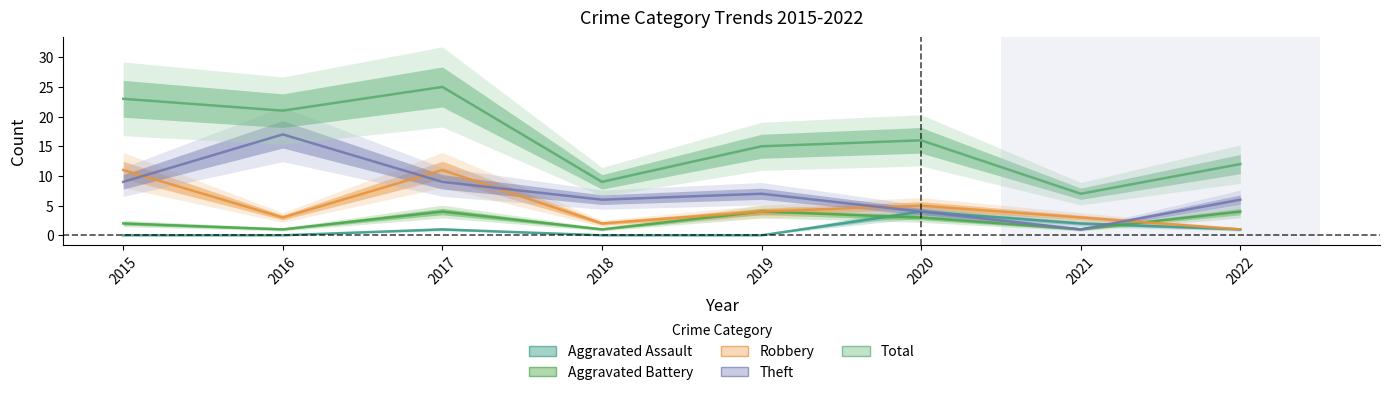

What is the spread (max minus min) of values at 2019?

15